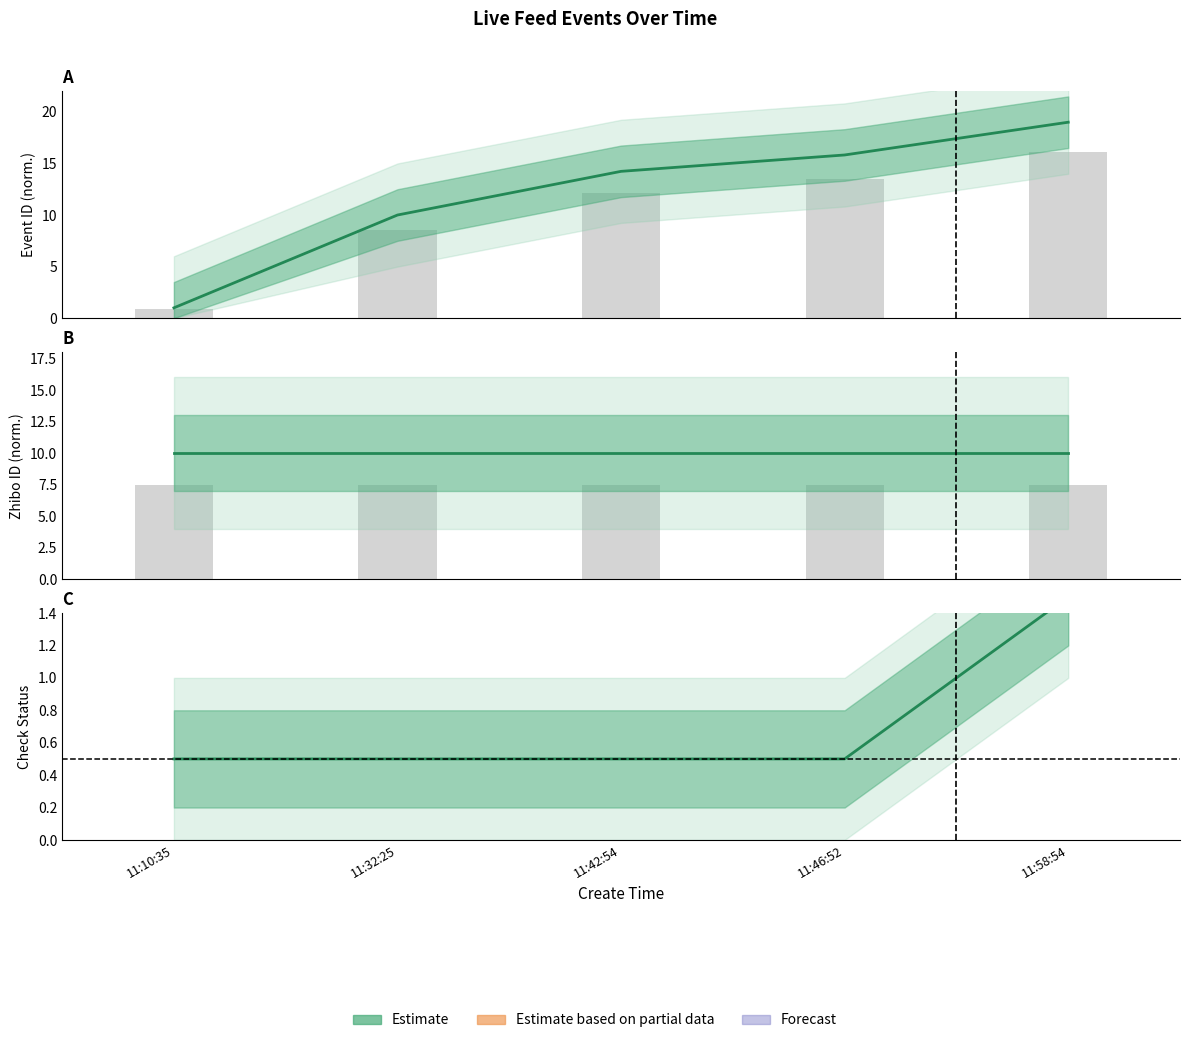

What is the label of the 2nd bar from the left?

11:32:25